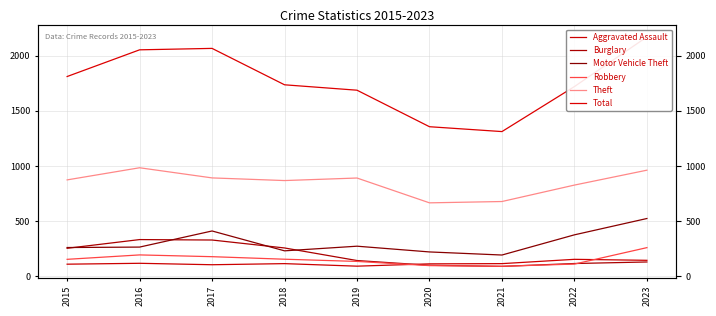

The value of Theft at 2022 is 244. True or false?

False